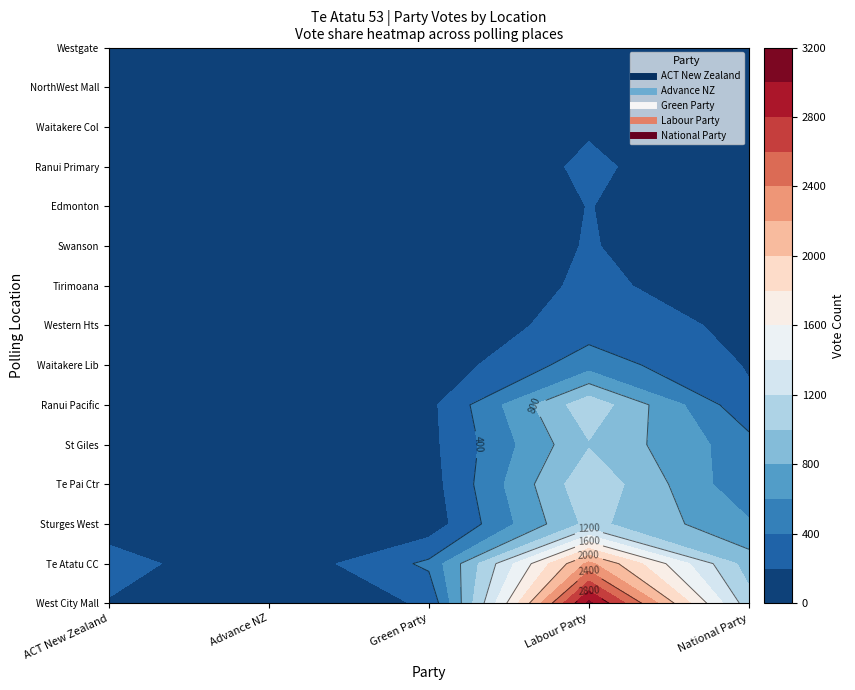

Which series has the largest total across all categories?

Labour Party